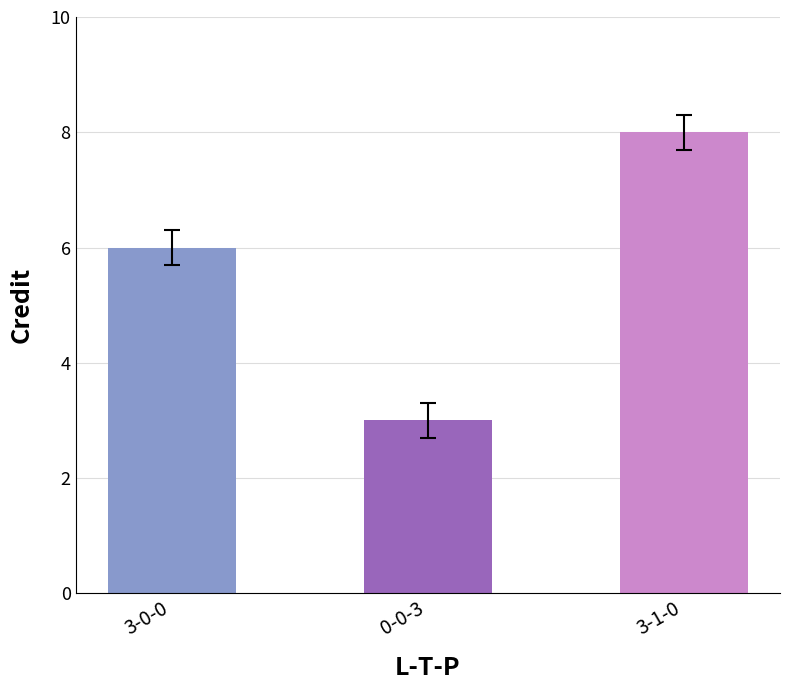

Between 3-1-0 and 0-0-3, which is larger?

3-1-0